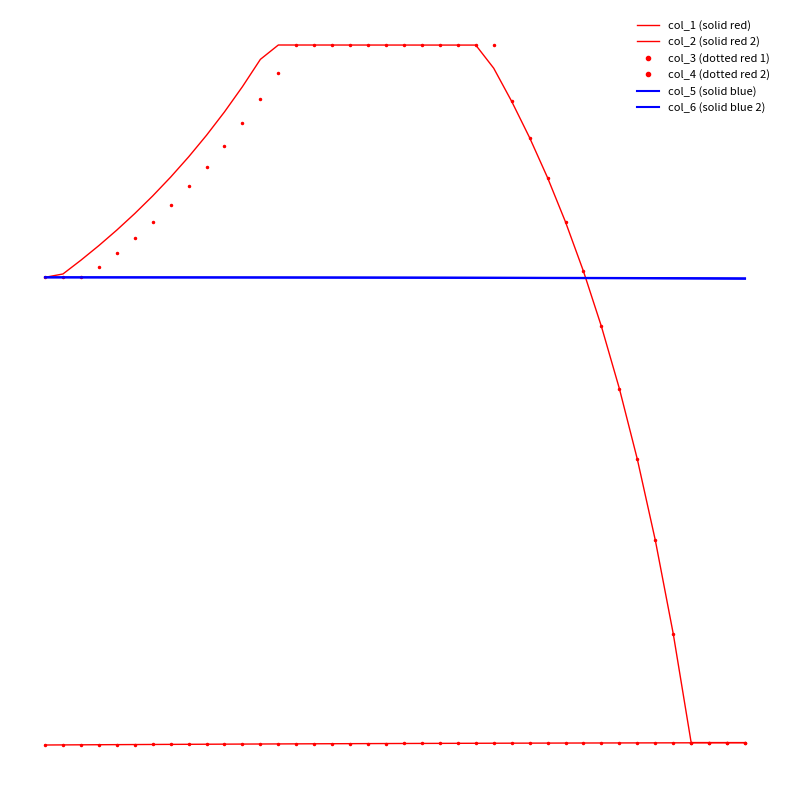

Reading right to left, extract all data points from this chart.

col_1 (solid red): -0.0	-0.0	-0.0	-0.0	-0.0	-0.0	-0.0	-0.0	-0.0	-0.0	-0.0	-0.0	-0.0	-0.0	-0.0	-0.0	-0.0	-0.0	-0.0	-0.0	-0.0	-0.0	-0.0	-0.0	-0.0	-0.0	-0.0	-0.0	-0.0	-0.0	-0.0	-0.0	-0.0	-0.0	-0.0	-0.0	-0.0	-0.0	-0.0	-0.0
col_2 (solid red 2): 0.0	0.0	0.0	0.0	2.0	3.6	5.1	6.3	7.5	8.4	9.3	10.1	10.8	11.5	12.1	12.5	12.5	12.5	12.5	12.5	12.5	12.5	12.5	12.5	12.5	12.5	12.5	12.2	11.8	11.3	10.9	10.5	10.1	9.8	9.5	9.2	8.9	8.6	8.4	8.3
col_3 (dotted red 1): -0.0	-0.0	-0.0	-0.0	-0.0	-0.0	-0.0	-0.0	-0.0	-0.0	-0.0	-0.0	-0.0	-0.0	-0.0	-0.0	-0.0	-0.0	-0.0	-0.0	-0.0	-0.0	-0.0	-0.0	-0.0	-0.0	-0.0	-0.0	-0.0	-0.0	-0.0	-0.0	-0.0	-0.0	-0.0	-0.0	-0.0	-0.0	-0.0	-0.0
col_4 (dotted red 2): 0.0	0.0	0.0	0.0	2.0	3.6	5.1	6.3	7.5	8.4	9.3	10.1	10.8	11.5	12.5	12.5	12.5	12.5	12.5	12.5	12.5	12.5	12.5	12.5	12.5	12.5	12.0	11.5	11.1	10.7	10.3	10.0	9.6	9.3	9.0	8.8	8.5	8.3	8.3	8.3
col_5 (solid blue): 8.3	8.3	8.3	8.3	8.3	8.3	8.3	8.3	8.3	8.3	8.3	8.3	8.3	8.3	8.3	8.3	8.3	8.3	8.3	8.3	8.3	8.3	8.3	8.3	8.3	8.3	8.3	8.3	8.3	8.3	8.3	8.3	8.3	8.3	8.3	8.3	8.3	8.3	8.3	8.3
col_6 (solid blue 2): 8.3	8.3	8.3	8.3	8.3	8.3	8.3	8.3	8.3	8.3	8.3	8.3	8.3	8.3	8.3	8.3	8.3	8.3	8.3	8.3	8.3	8.3	8.3	8.3	8.3	8.3	8.3	8.3	8.3	8.3	8.3	8.3	8.3	8.3	8.3	8.3	8.3	8.3	8.3	8.3